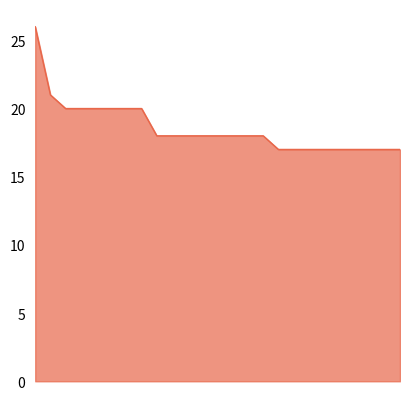

Count the number of categories in the chart.

25